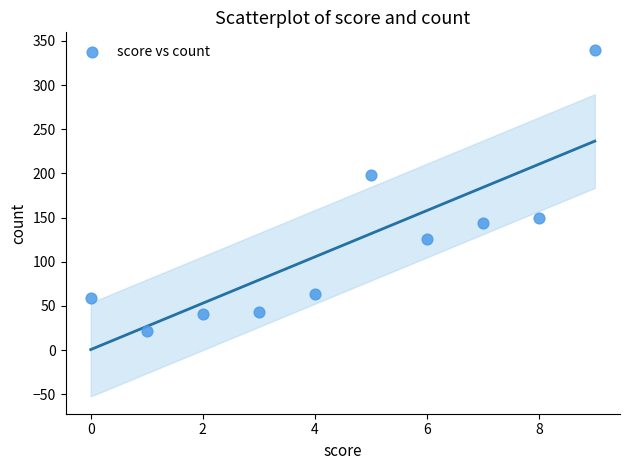

What is the average Y value?

119